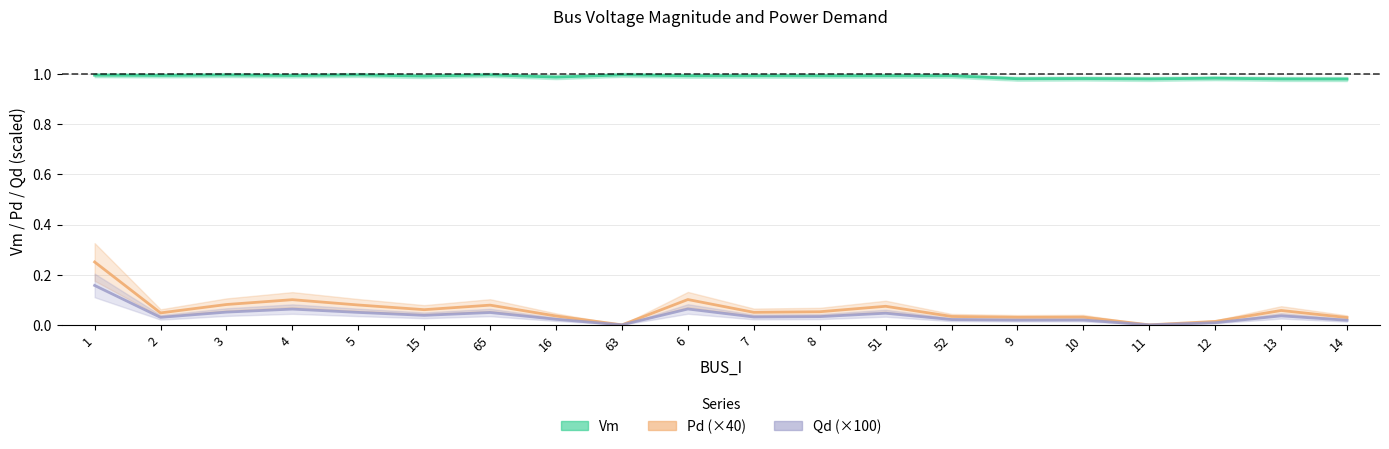

Is it true that Vm equals 1.6 at 11?

False